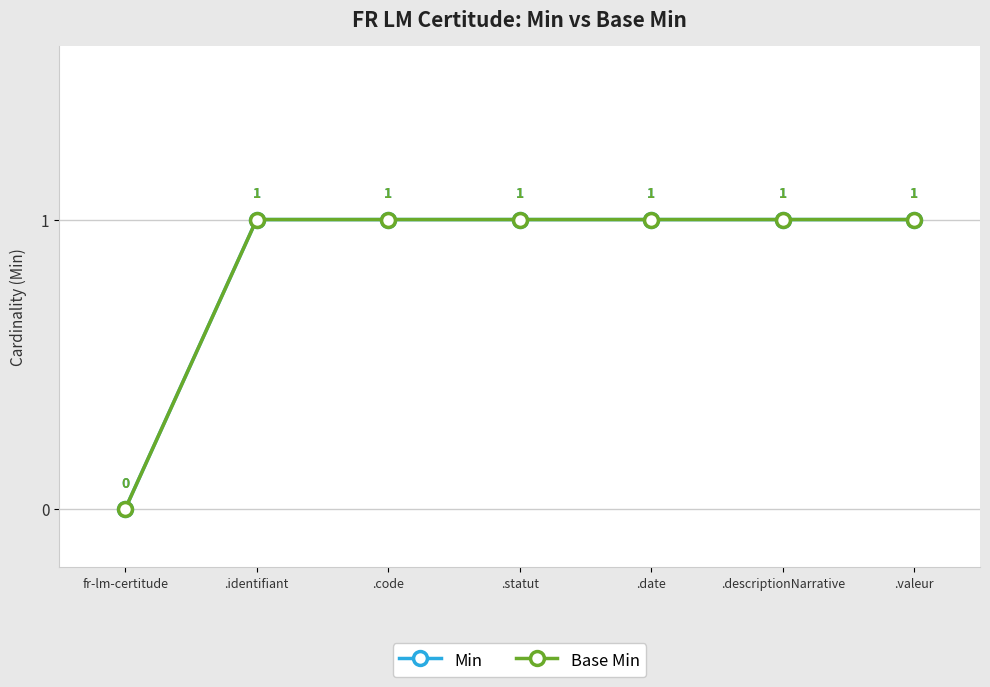

Reading left to right, extract all data points from this chart.

Min: fr-lm-certitude=0	.identifiant=1	.code=1	.statut=1	.date=1	.descriptionNarrative=1	.valeur=1
Base Min: fr-lm-certitude=0	.identifiant=1	.code=1	.statut=1	.date=1	.descriptionNarrative=1	.valeur=1